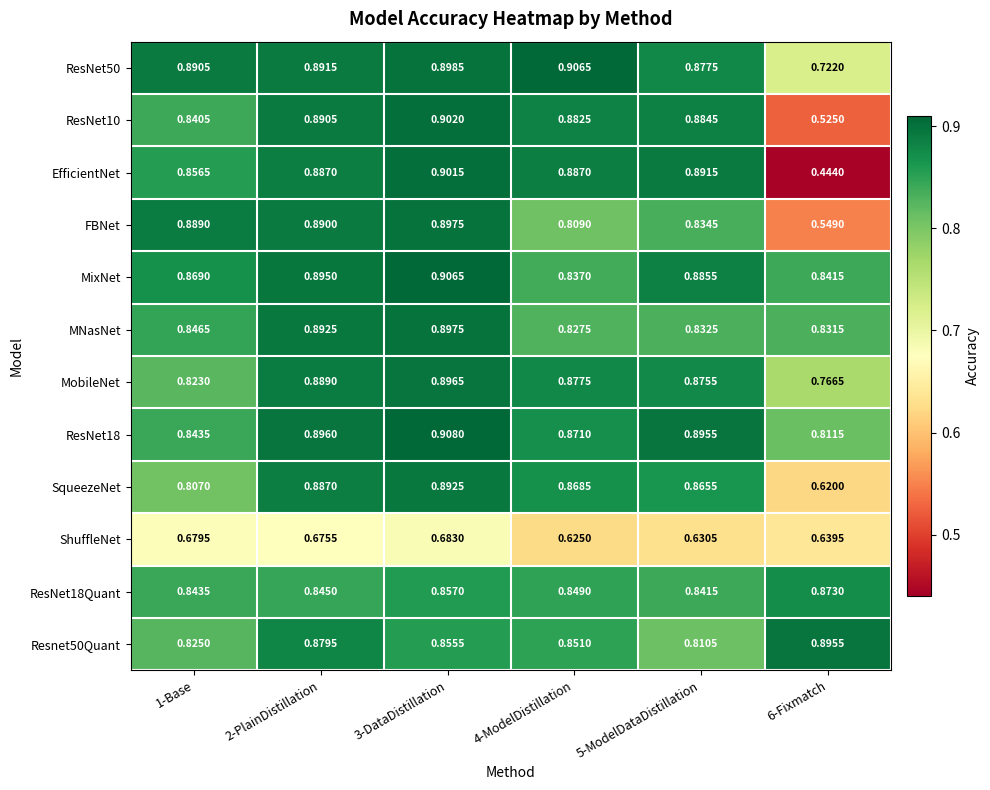

Is the value of EfficientNet at 6-Fixmatch greater than the value of ResNet50 at 3-DataDistillation?

No